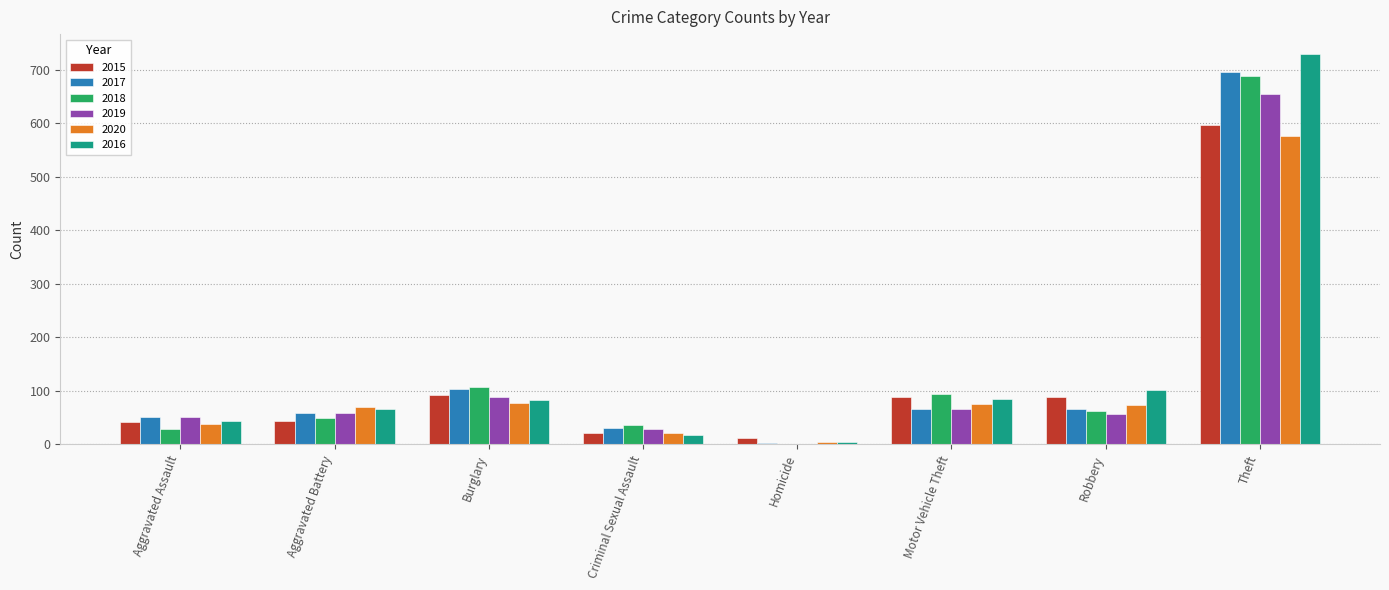

What is the maximum value for 2017?

695